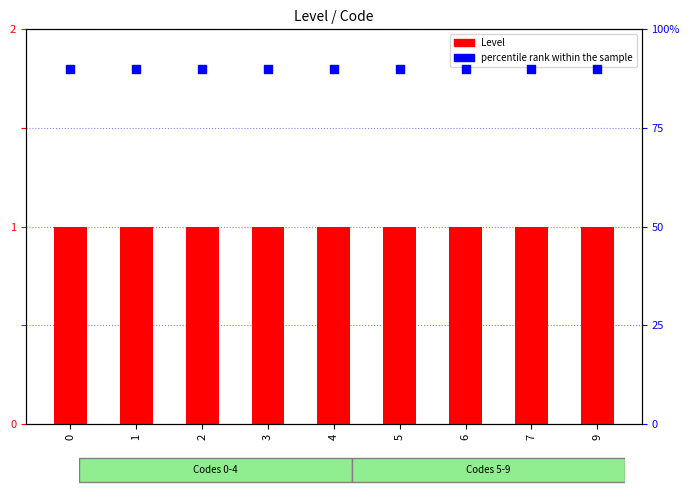

What are all the series names shown in the legend?

Level, percentile rank within the sample